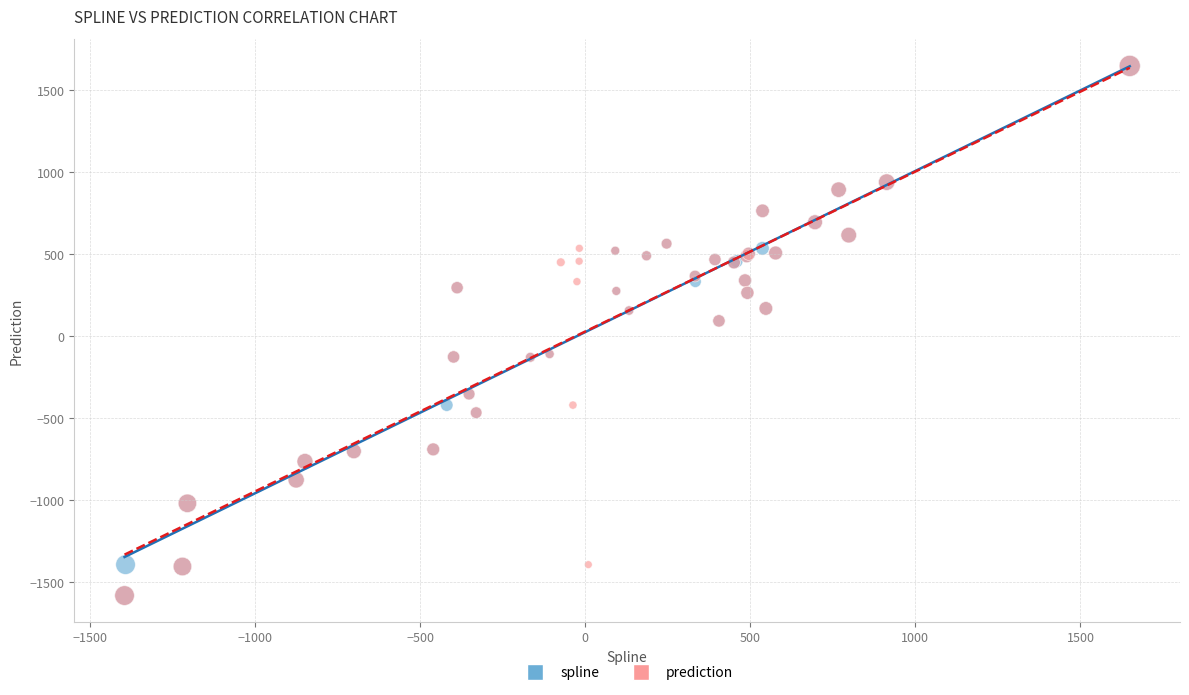

What are all the series names shown in the legend?

spline, prediction